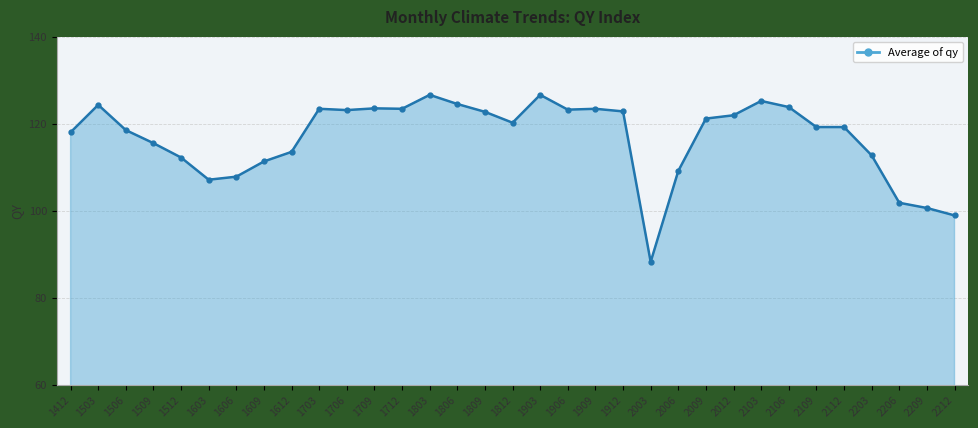

The value at 1412 is 118.0. True or false?

True